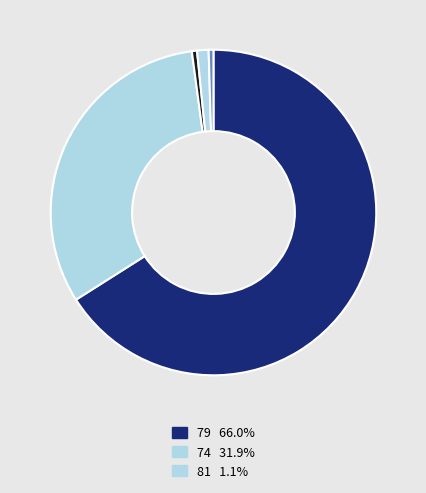

How many segments does this pie chart have?

5